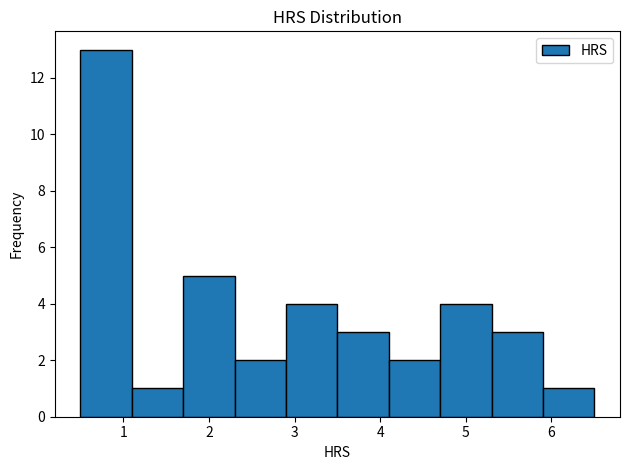

Reading left to right, list every bar in this chart as the range it spans on the x-axis followed by its height. The values are not printed on the chart, so give them approximately, as read against the axis.

0.5 to 1.1: 13
1.1 to 1.7: 1
1.7 to 2.3: 5
2.3 to 2.9: 2
2.9 to 3.5: 4
3.5 to 4.1: 3
4.1 to 4.7: 2
4.7 to 5.3: 4
5.3 to 5.9: 3
5.9 to 6.5: 1